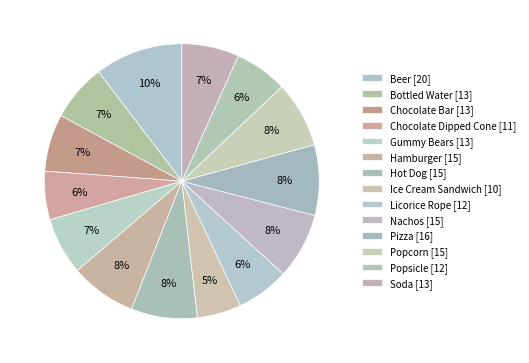

The Popcorn slice represents 14% of the pie. True or false?

False